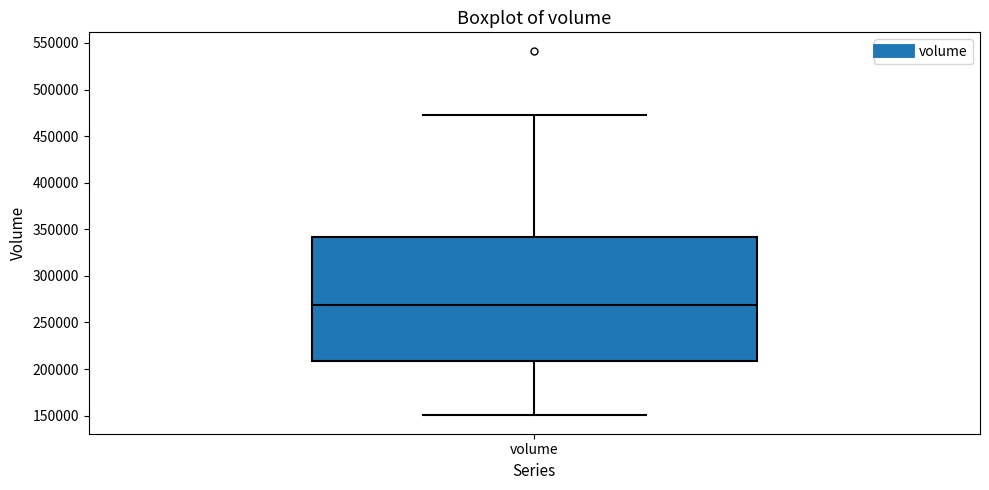

Where does the upper whisker of the box for volume end on the y-axis? The values are not printed on the chart, so give them approximately, as read against the axis.

470000